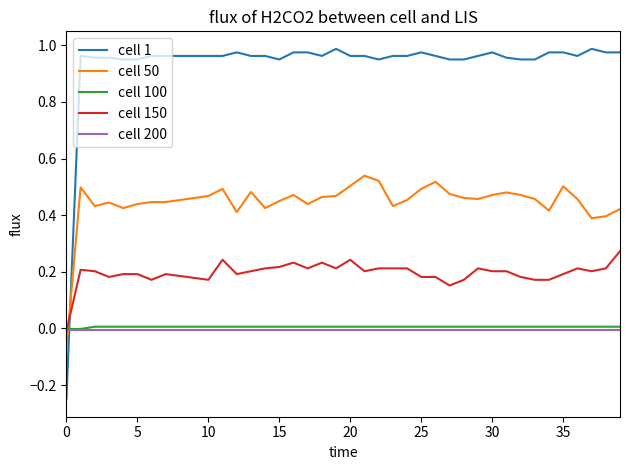

How many times do cell 50 and cell 150 cross each other?

1